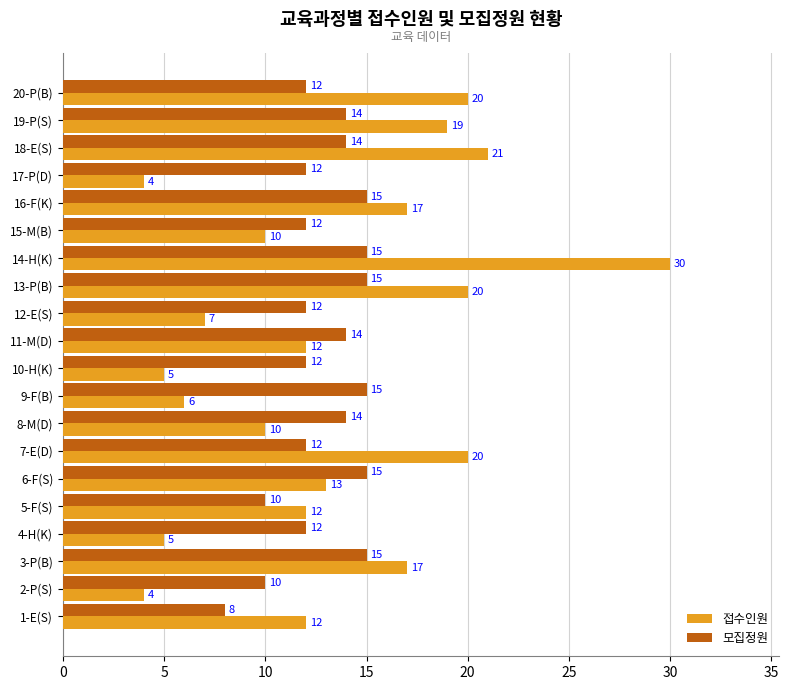

Which label corresponds to the largest value in the chart?

14-H(K)